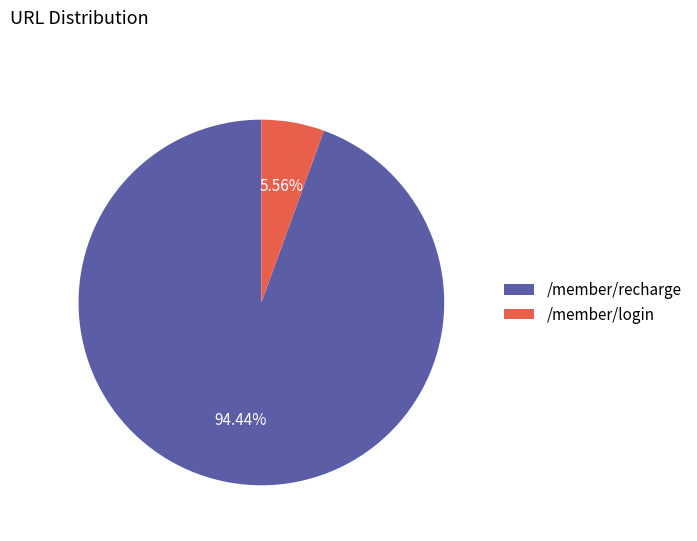

What portion of the pie excludes /member/recharge?

5.6%